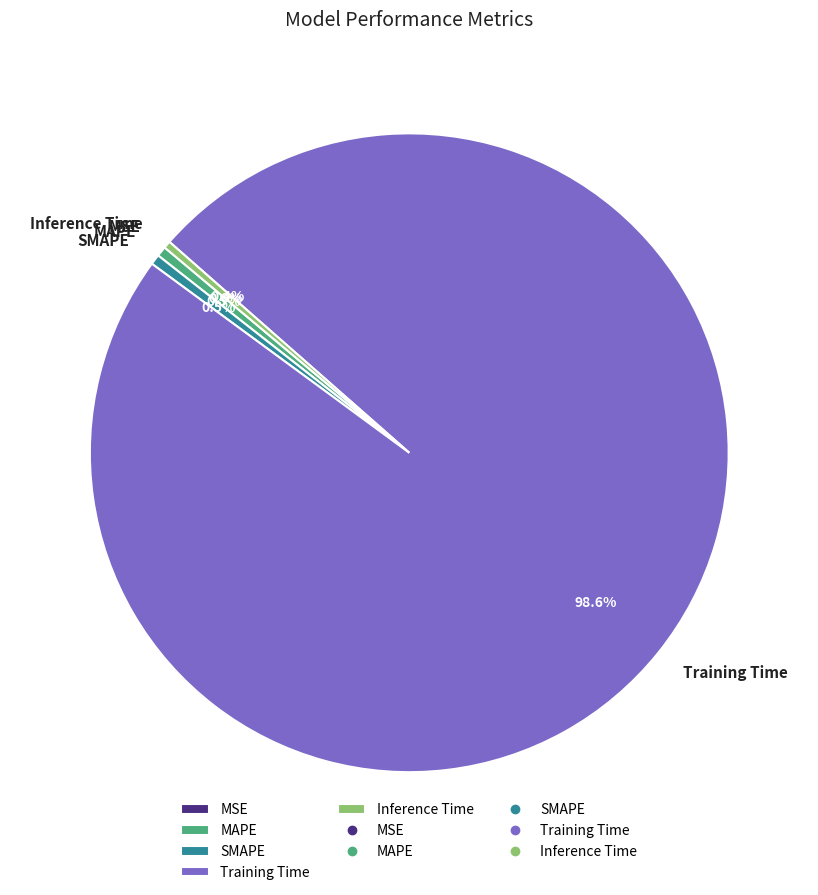

What percentage is NOT represented by SMAPE?

99.5%